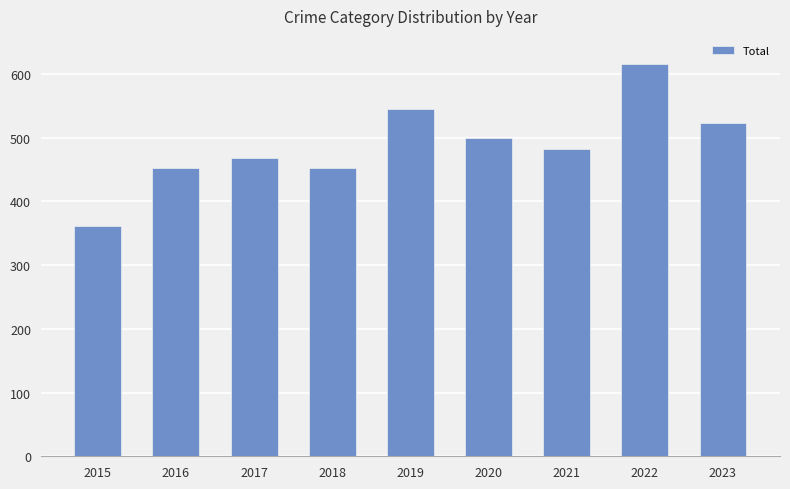

What is the value of the 7th bar from the left?

482